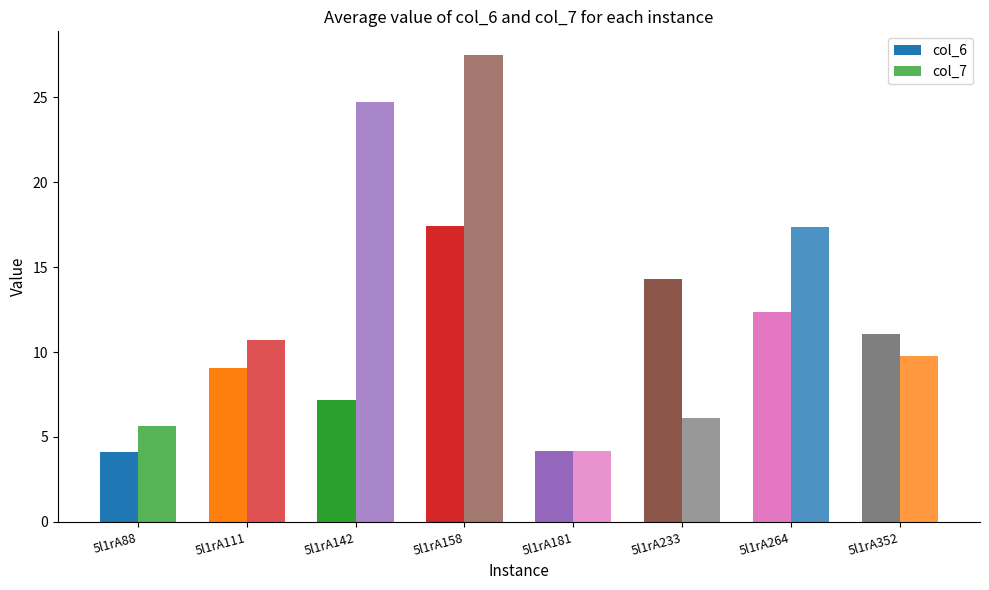

How many distinct data groups are displayed?

2